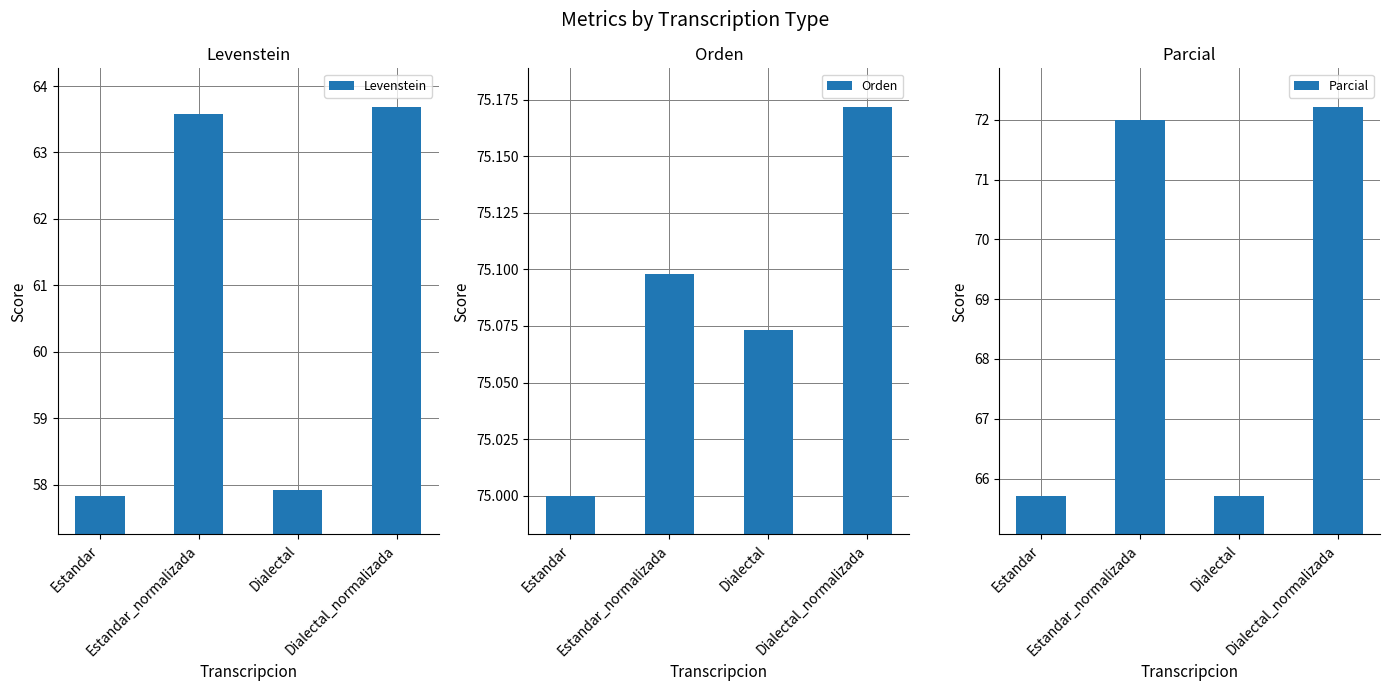

Rank the categories by Orden value from lowest to highest.

Estandar, Dialectal, Estandar_normalizada, Dialectal_normalizada